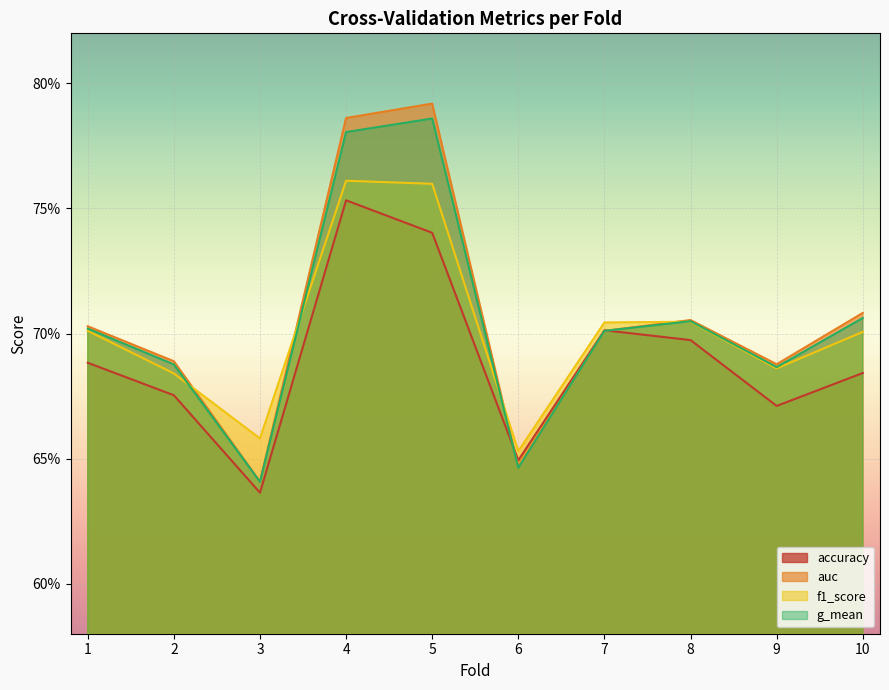

True or false: g_mean and auc intersect in this chart.

False